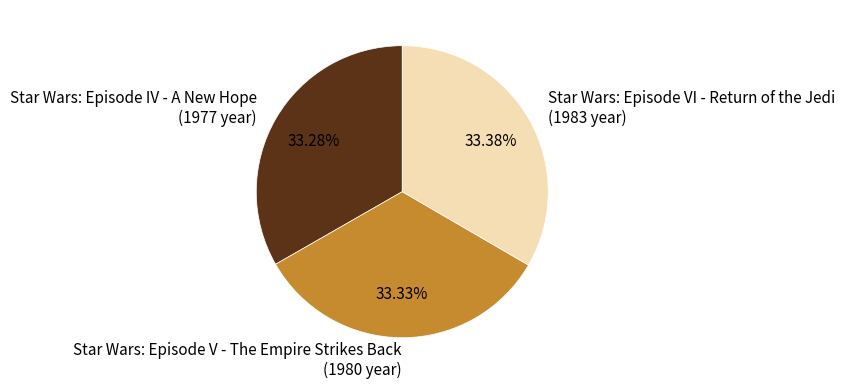

Is Star Wars: Episode V - The Empire Strikes Back the majority of the pie?

No